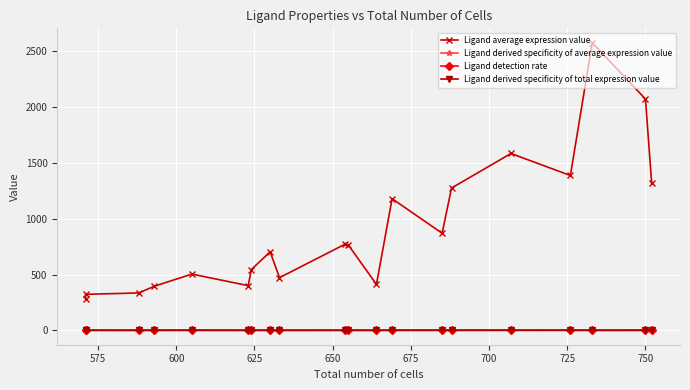

What is the value of the Ligand derived specificity of total expression value point at the 5th from the left?

0.8